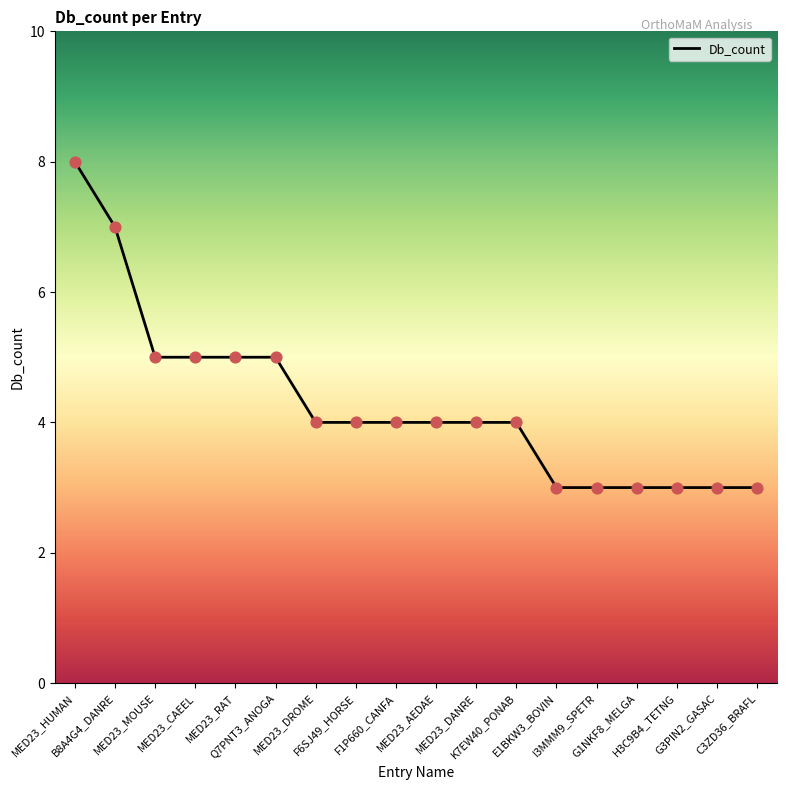

What is the ratio of the value at G1NKF8_MELGA to the value at E1BKW3_BOVIN?

1.0